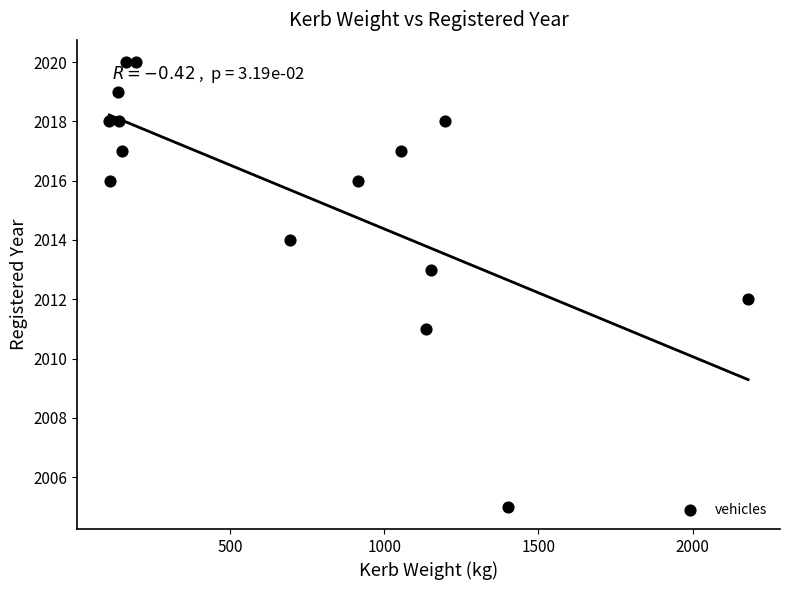

What is the range of Y values (max minus min)?

15